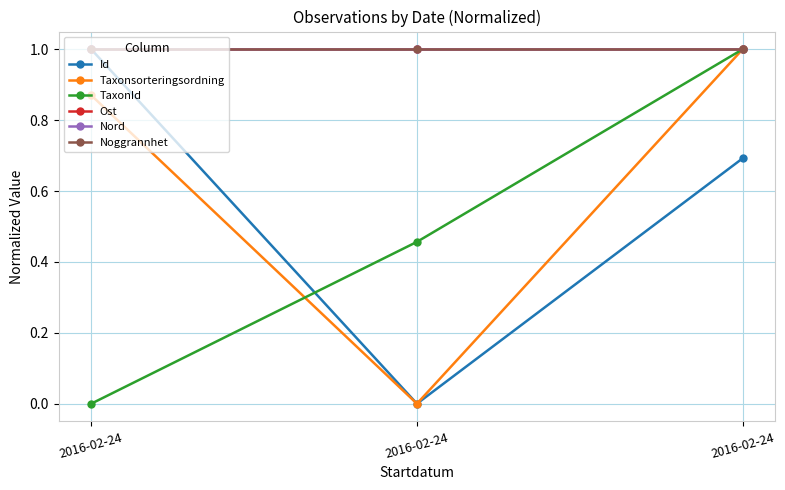

Rank the categories by Ost value from lowest to highest.

2016-02-24, 2016-02-24, 2016-02-24